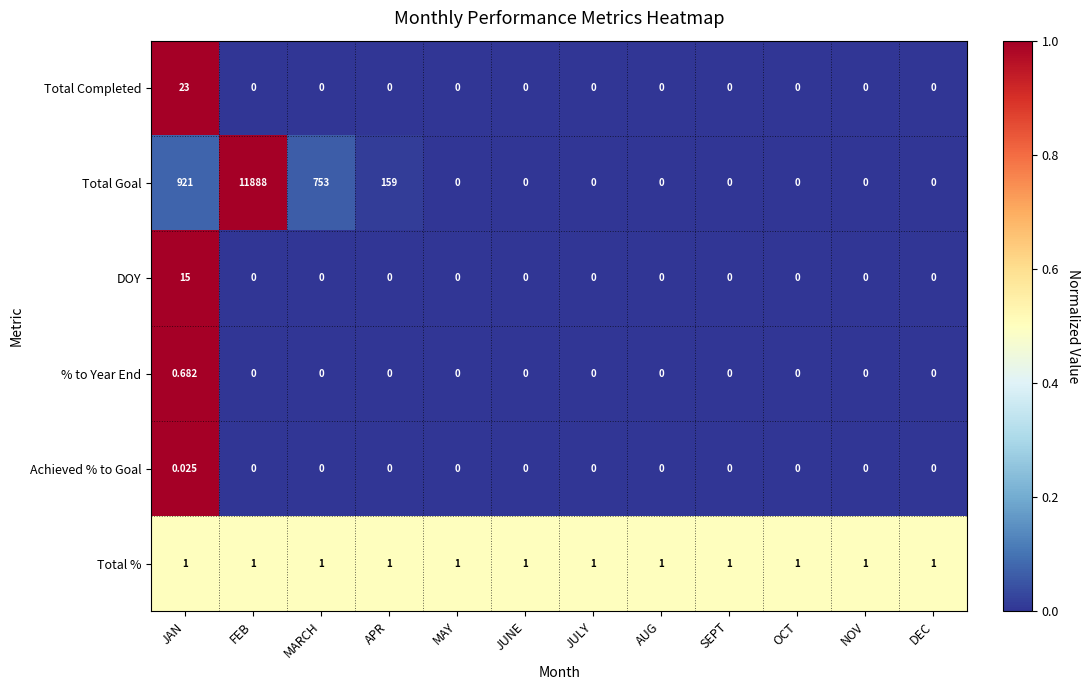

Between MARCH and MAY, which series saw the biggest shift?

Total Goal